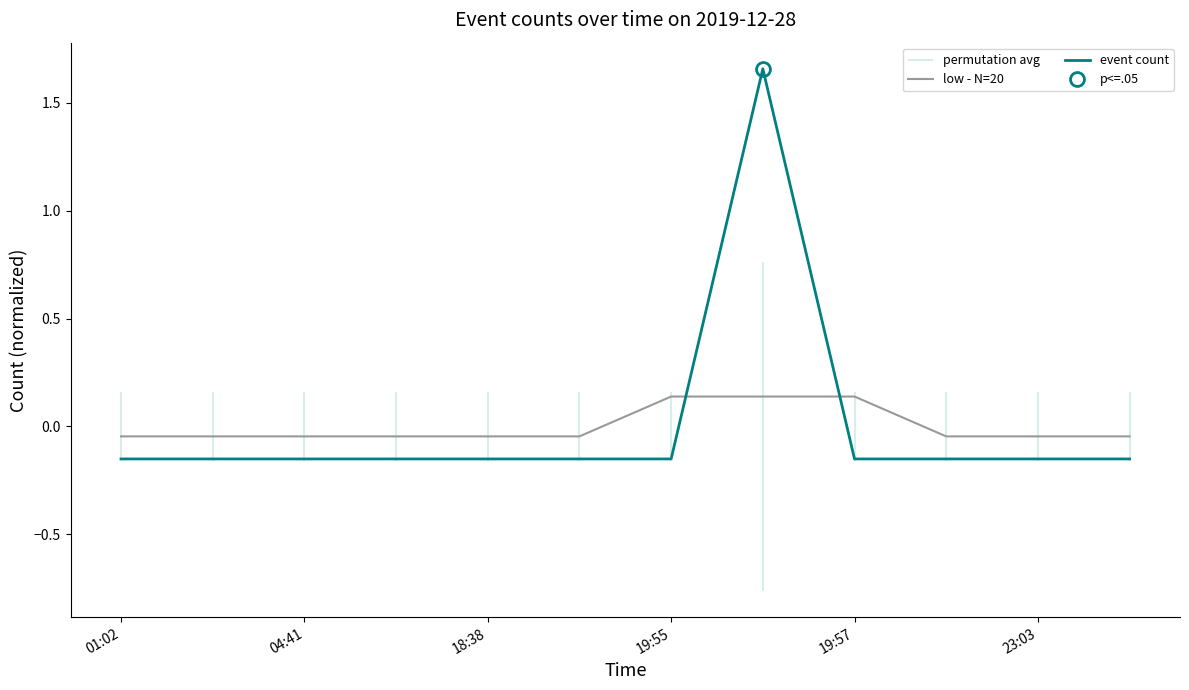

What is the label of the 12th point from the left?

11